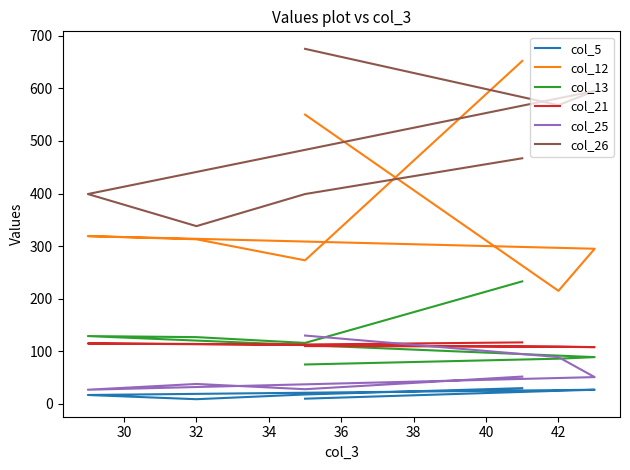

How many interior local valleys does the col_25 series have?

2